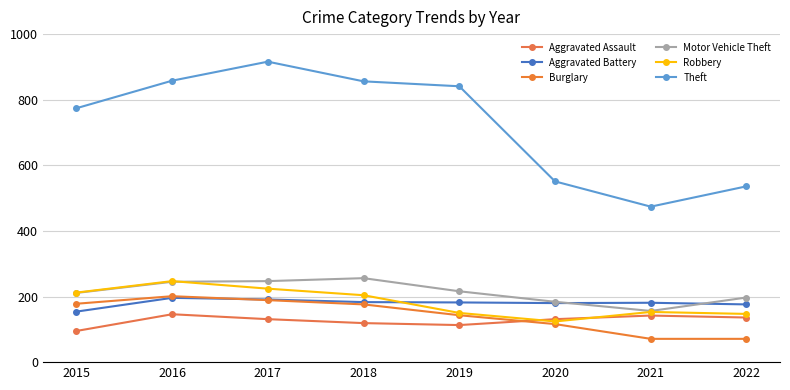

Does the chart have visible grid lines?

Yes